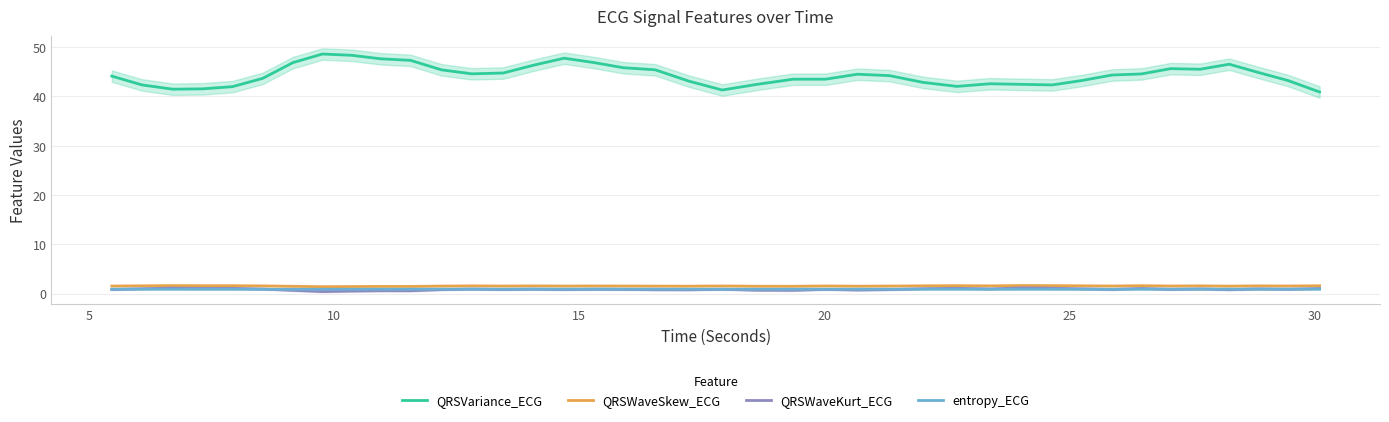

True or false: QRSWaveKurt_ECG has more than 1 points higher than both neighbors.

True